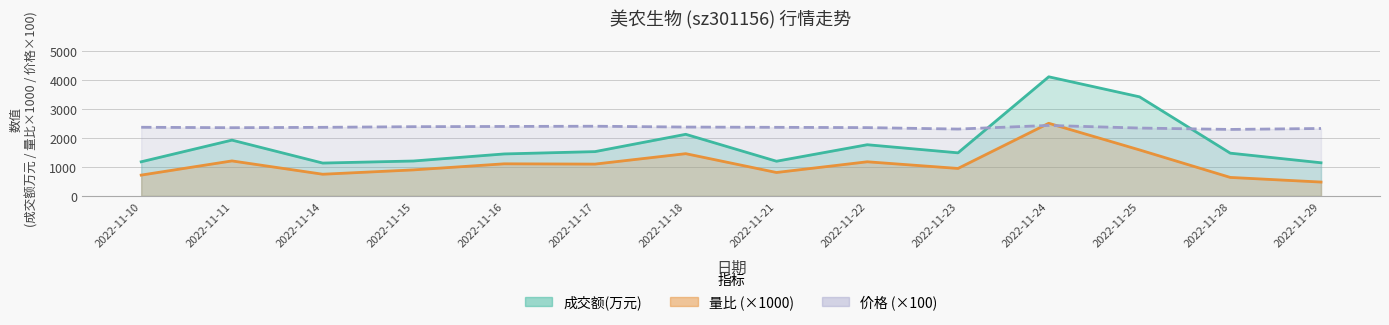

Which series has the largest range (max minus min)?

成交额(万元)